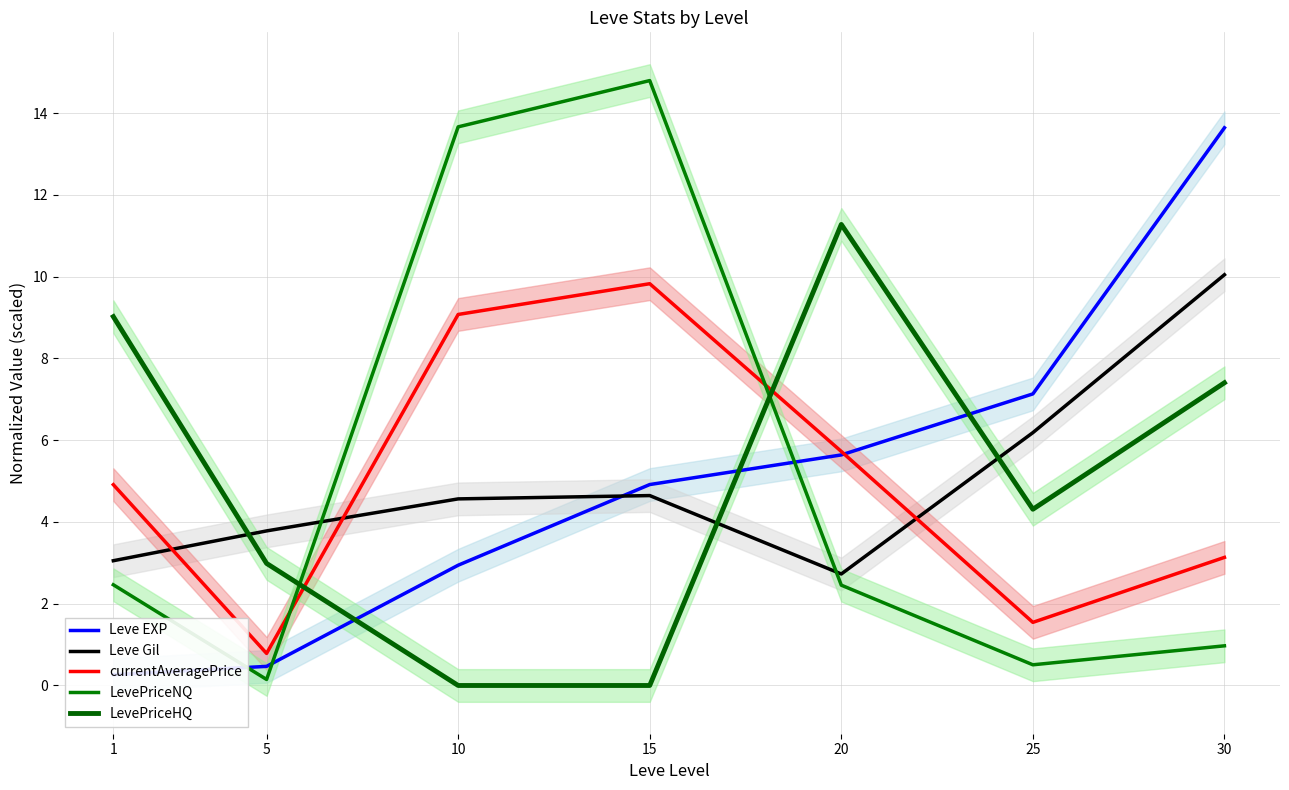

Reading left to right, transcribe all the data shown in this chart.

Leve EXP: 0.3	0.5	2.9	4.9	5.6	7.1	13.6
Leve Gil: 3.1	3.8	4.6	4.6	2.7	6.2	10.0
currentAveragePrice: 4.9	0.8	9.1	9.8	5.7	1.5	3.1
LevePriceNQ: 2.5	0.1	13.7	14.8	2.5	0.5	1.0
LevePriceHQ: 9.0	3.0	0.0	0.0	11.3	4.3	7.4